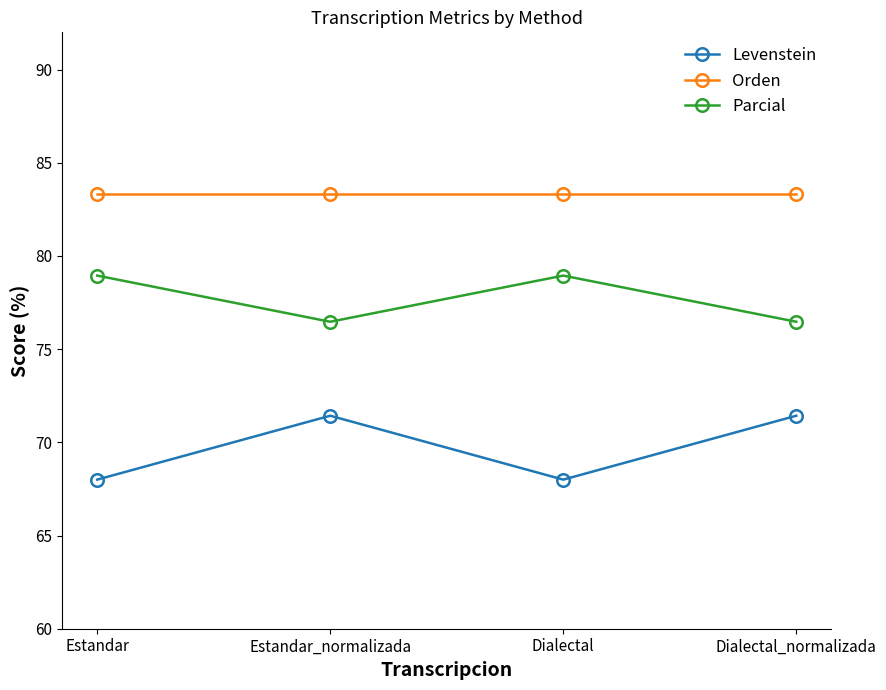

Where does the Levenstein series first go above 71?

Estandar_normalizada